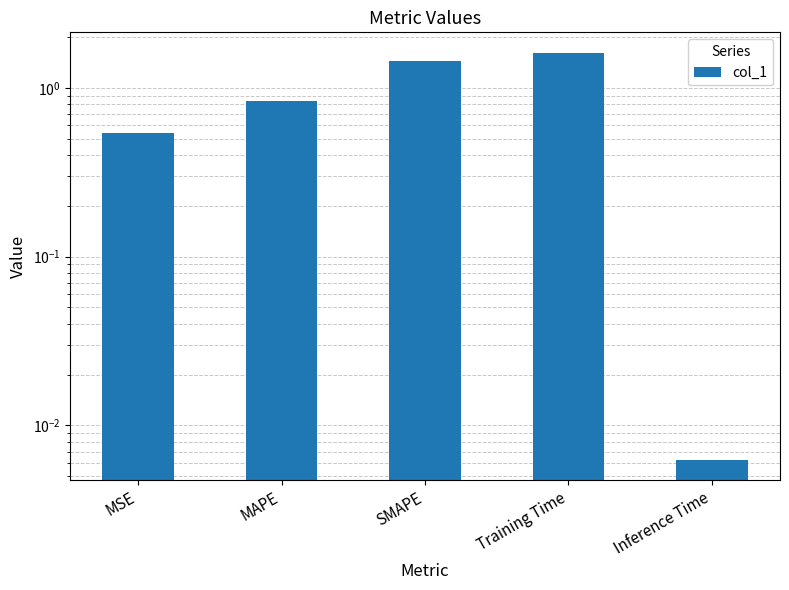

What is the maximum value shown in the chart?

1.6